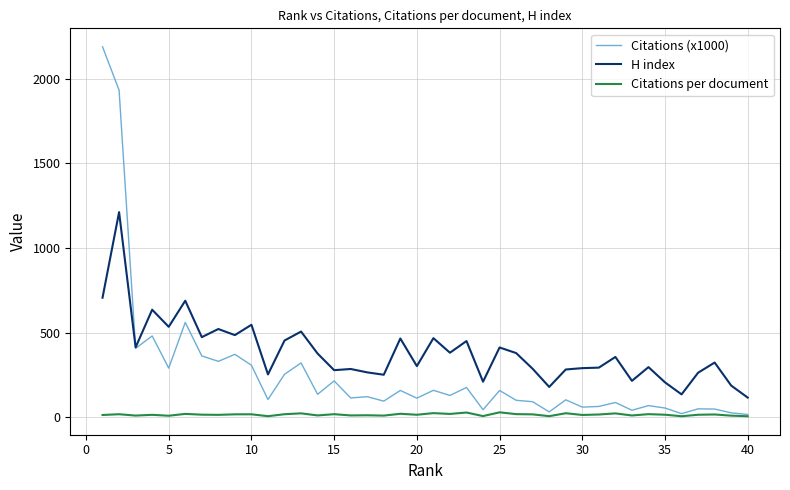

How many values in the H index series are below 357?

20